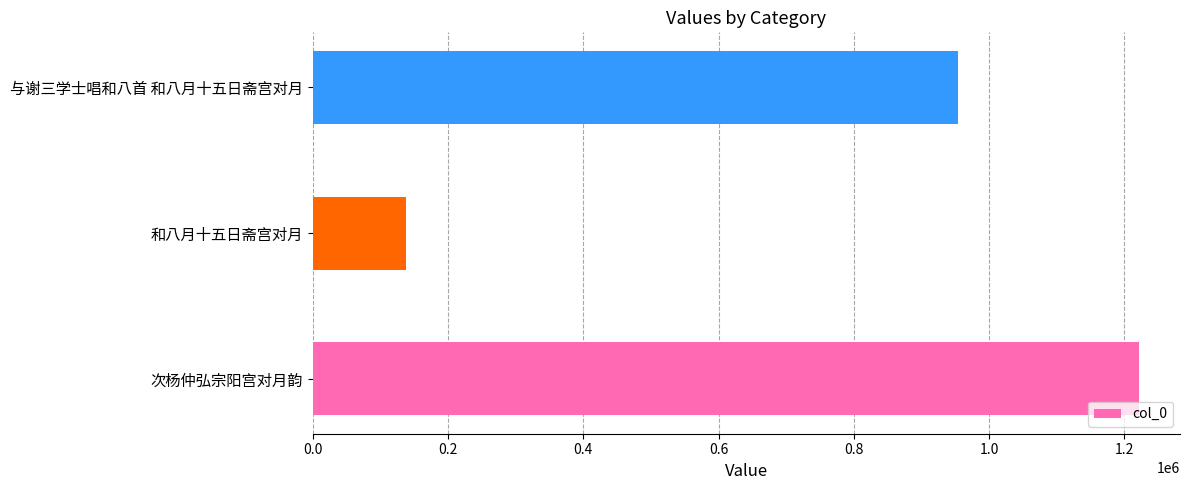

Where is the data nearest to the value 679741?

与谢三学士唱和八首 和八月十五日斋宫对月